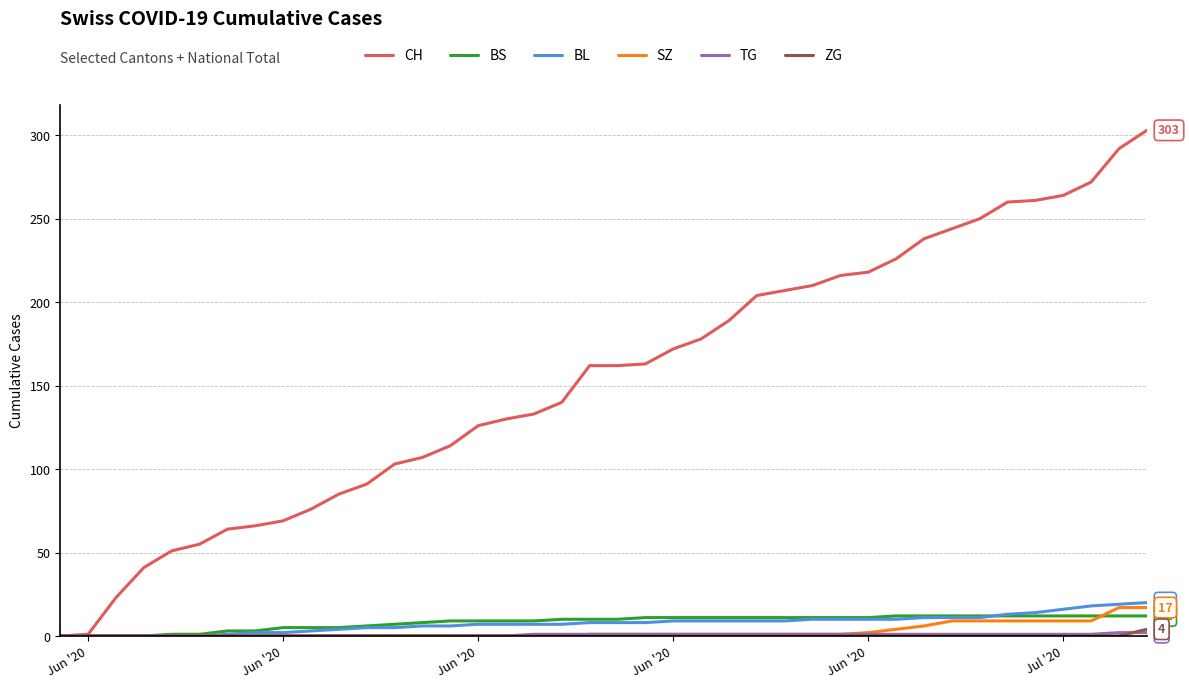

Which series has the largest total across all categories?

CH